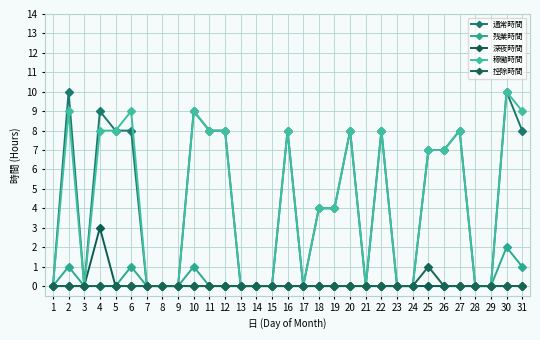

Reading left to right, list all the values displayed in this chart.

通常時間: 1=0	2=10	3=0	4=9	5=8	6=8	7=0	8=0	9=0	10=9	11=8	12=8	13=0	14=0	15=0	16=8	17=0	18=4	19=4	20=8	21=0	22=8	23=0	24=0	25=7	26=7	27=8	28=0	29=0	30=10	31=8
残業時間: 1=0	2=1	3=0	4=0	5=0	6=1	7=0	8=0	9=0	10=1	11=0	12=0	13=0	14=0	15=0	16=0	17=0	18=0	19=0	20=0	21=0	22=0	23=0	24=0	25=0	26=0	27=0	28=0	29=0	30=2	31=1
深夜時間: 1=0	2=0	3=0	4=3	5=0	6=0	7=0	8=0	9=0	10=0	11=0	12=0	13=0	14=0	15=0	16=0	17=0	18=0	19=0	20=0	21=0	22=0	23=0	24=0	25=0	26=0	27=0	28=0	29=0	30=0	31=0
稼働時間: 1=0	2=9	3=0	4=8	5=8	6=9	7=0	8=0	9=0	10=9	11=8	12=8	13=0	14=0	15=0	16=8	17=0	18=4	19=4	20=8	21=0	22=8	23=0	24=0	25=7	26=7	27=8	28=0	29=0	30=10	31=9
控除時間: 1=0	2=0	3=0	4=0	5=0	6=0	7=0	8=0	9=0	10=0	11=0	12=0	13=0	14=0	15=0	16=0	17=0	18=0	19=0	20=0	21=0	22=0	23=0	24=0	25=1	26=0	27=0	28=0	29=0	30=0	31=0